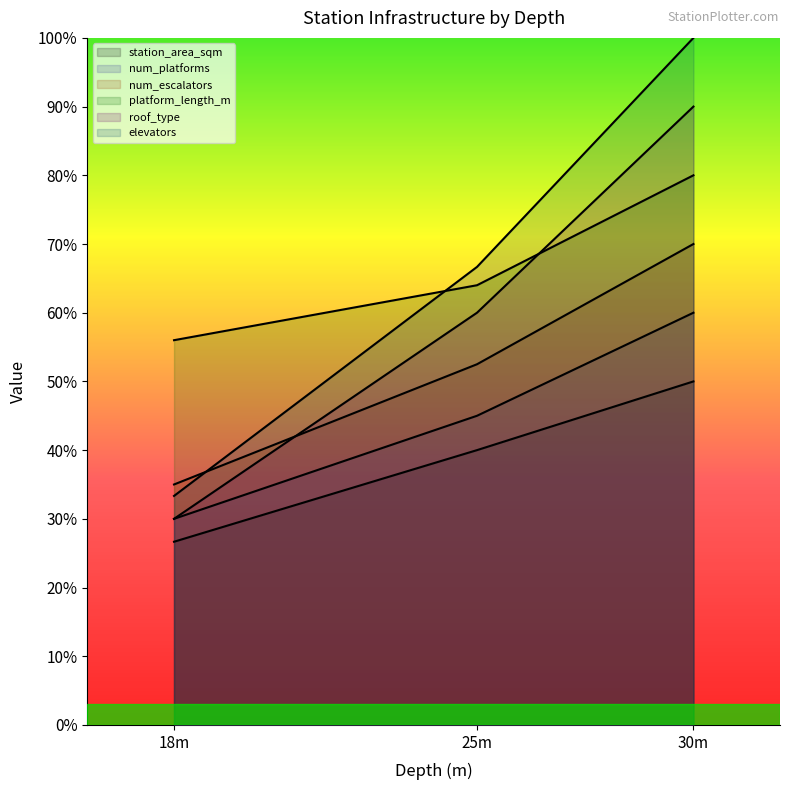

How many data points does each series have?

3